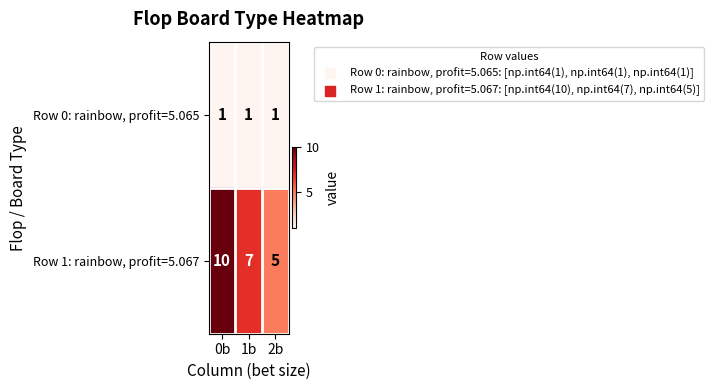

At which label does Row 1: rainbow, profit=5.067 first exceed 7?

0b